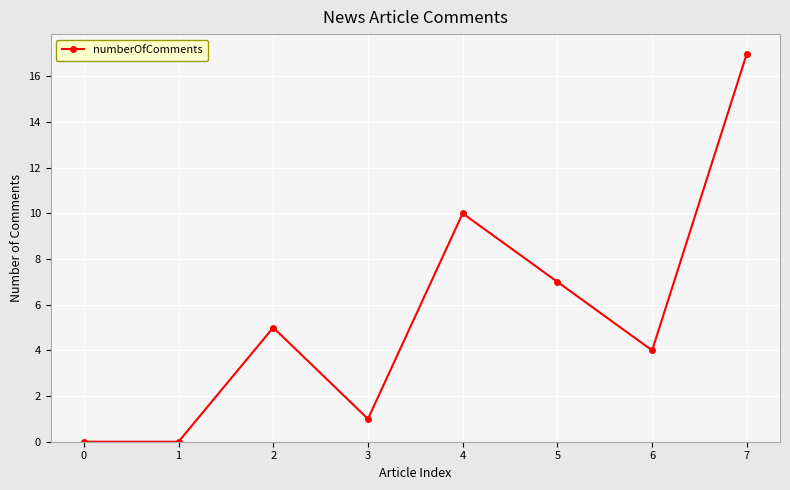

Where is the first local maximum?

2